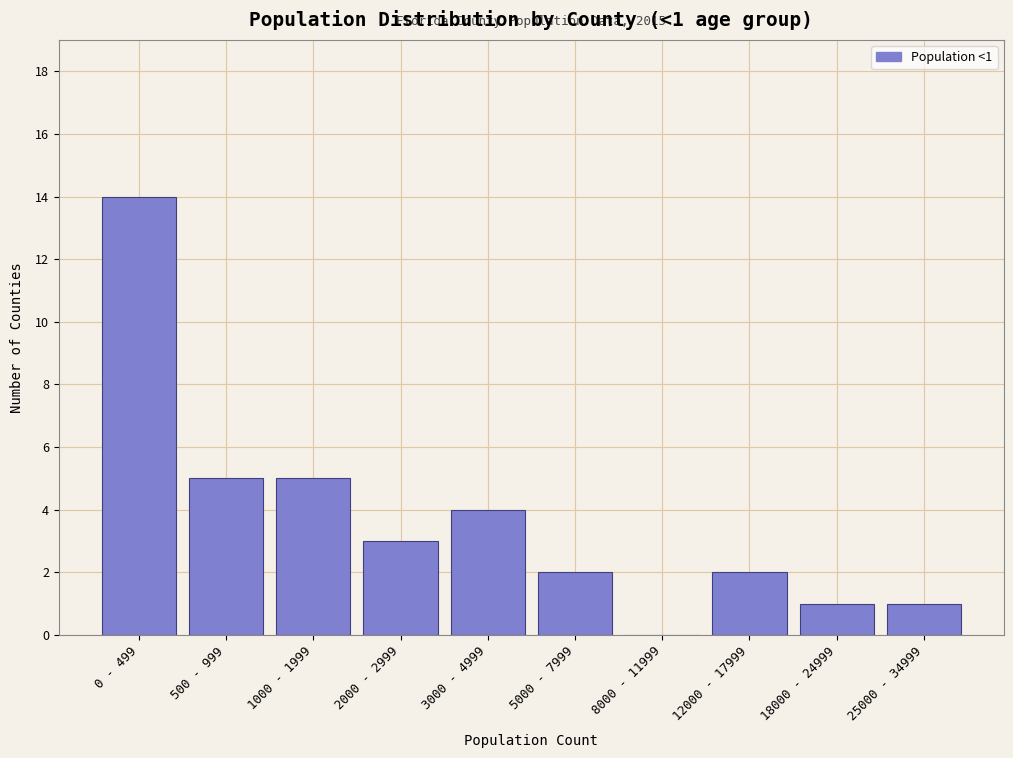

Reading right to left, transcribe all the data shown in this chart.

25000 - 34999=1	18000 - 24999=1	12000 - 17999=2	8000 - 11999=0	5000 - 7999=2	3000 - 4999=4	2000 - 2999=3	1000 - 1999=5	500 - 999=5	0 - 499=14